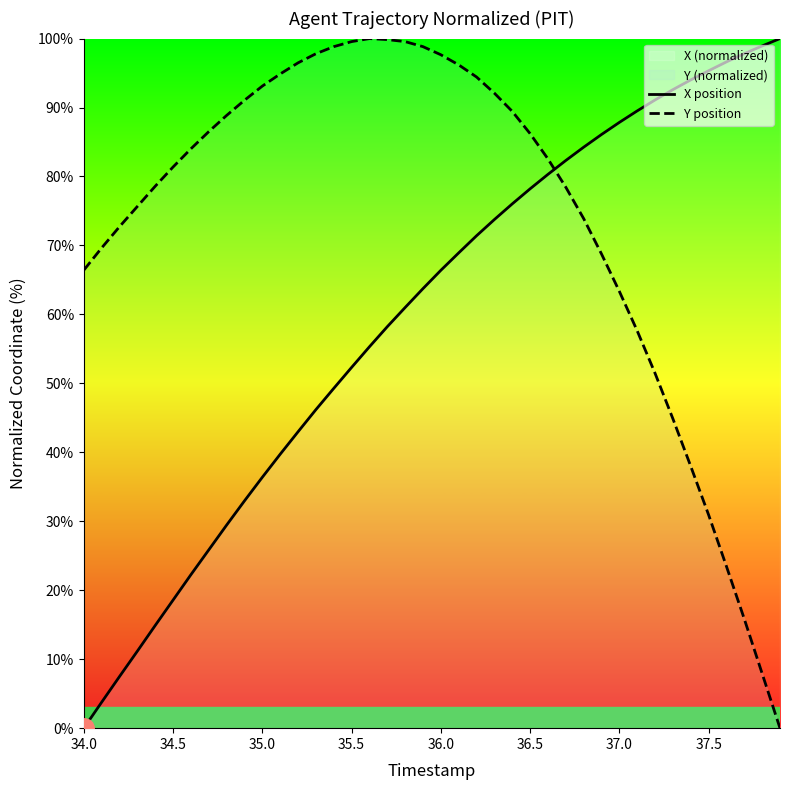

How many lines are shown in the chart?

2